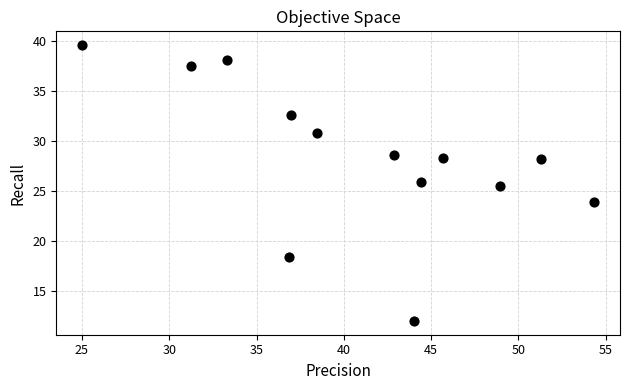

What is the range of Y values (max minus min)?

27.6